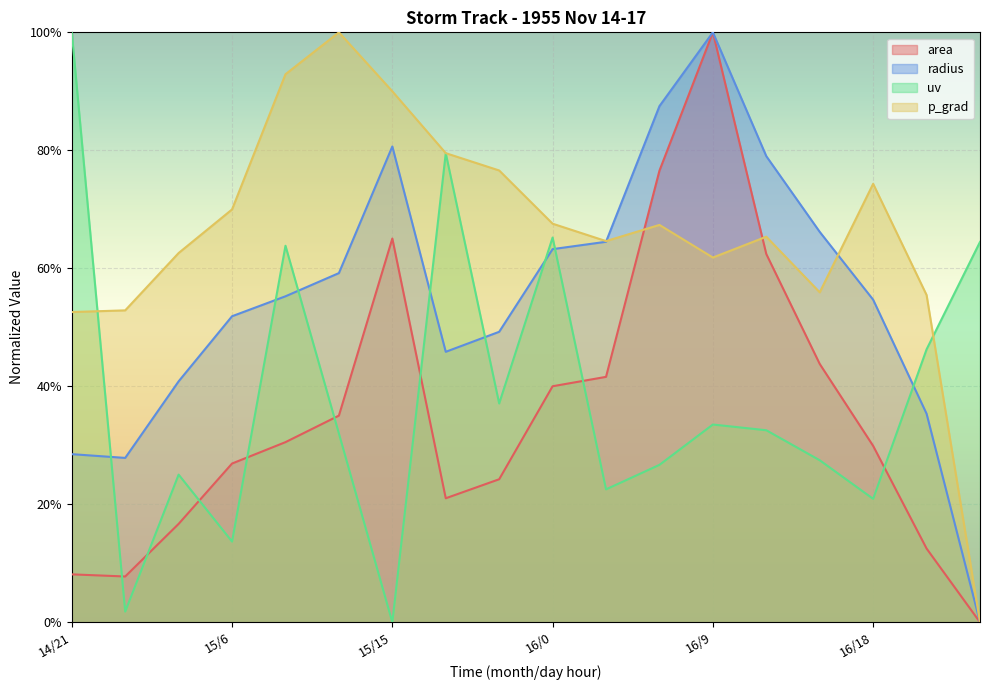

How many interior local peaks does the uv series have?

5